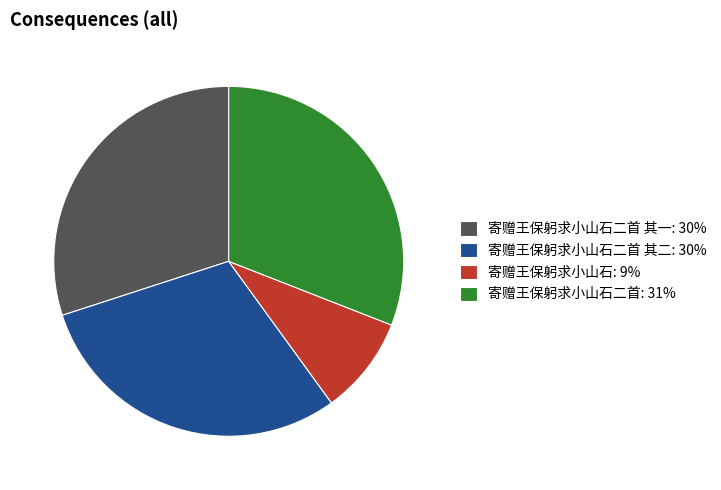

Is it true that 寄赠王保躬求小山石二首 其一: 30% is 30% of the pie?

True